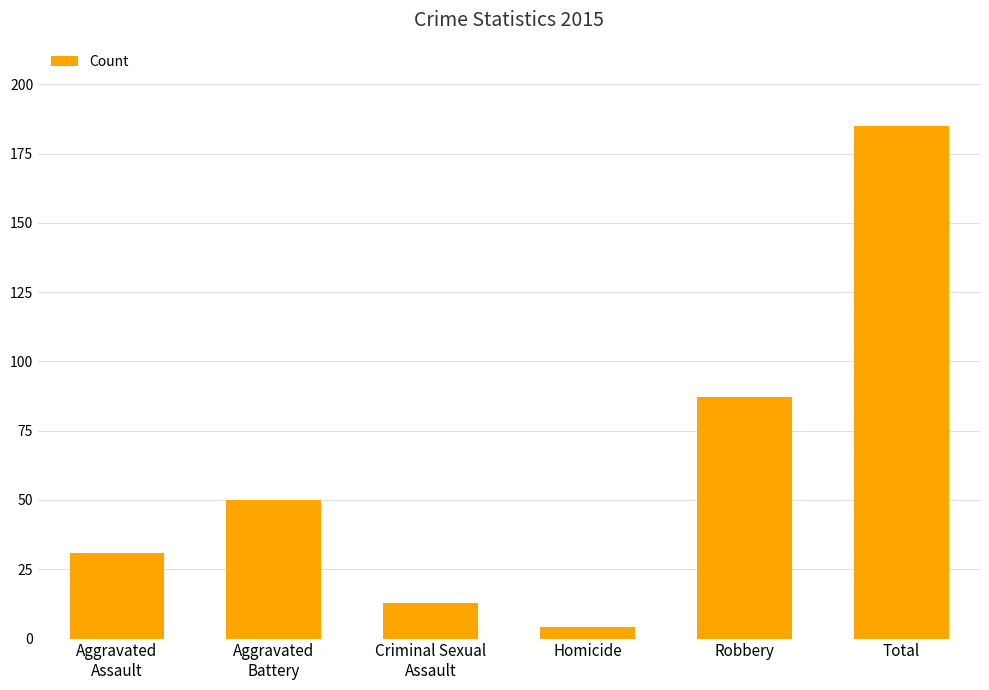

The value at Homicide is 4. True or false?

True